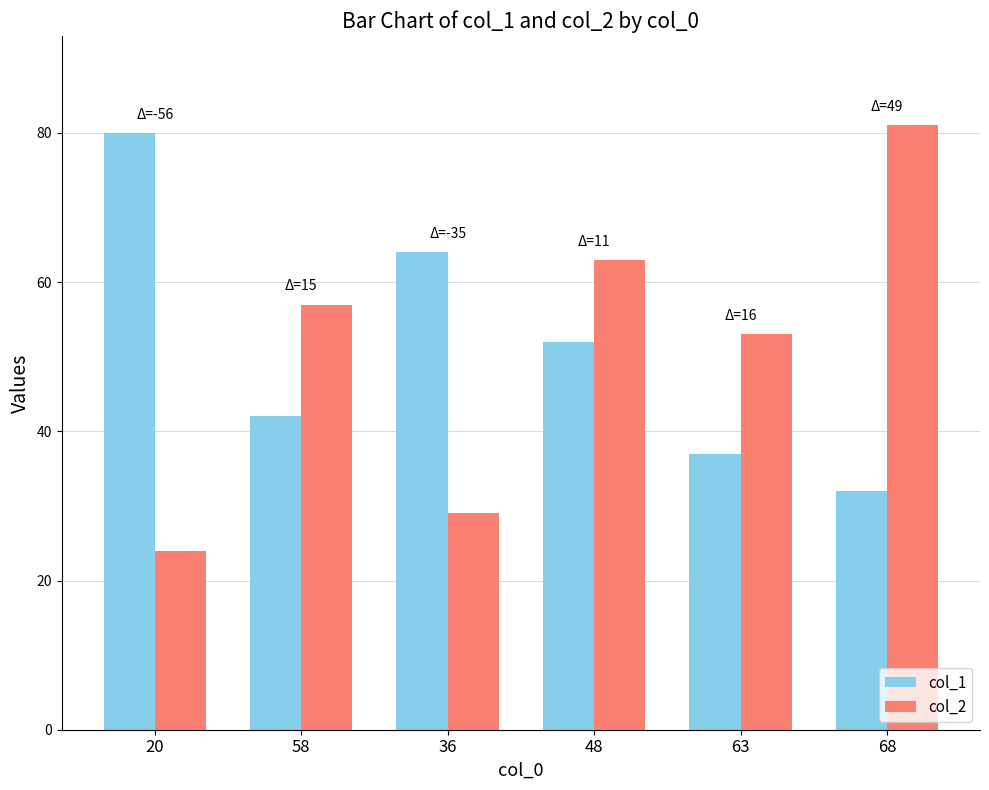

Rank the series at 68 from lowest to highest value.

col_1, col_2